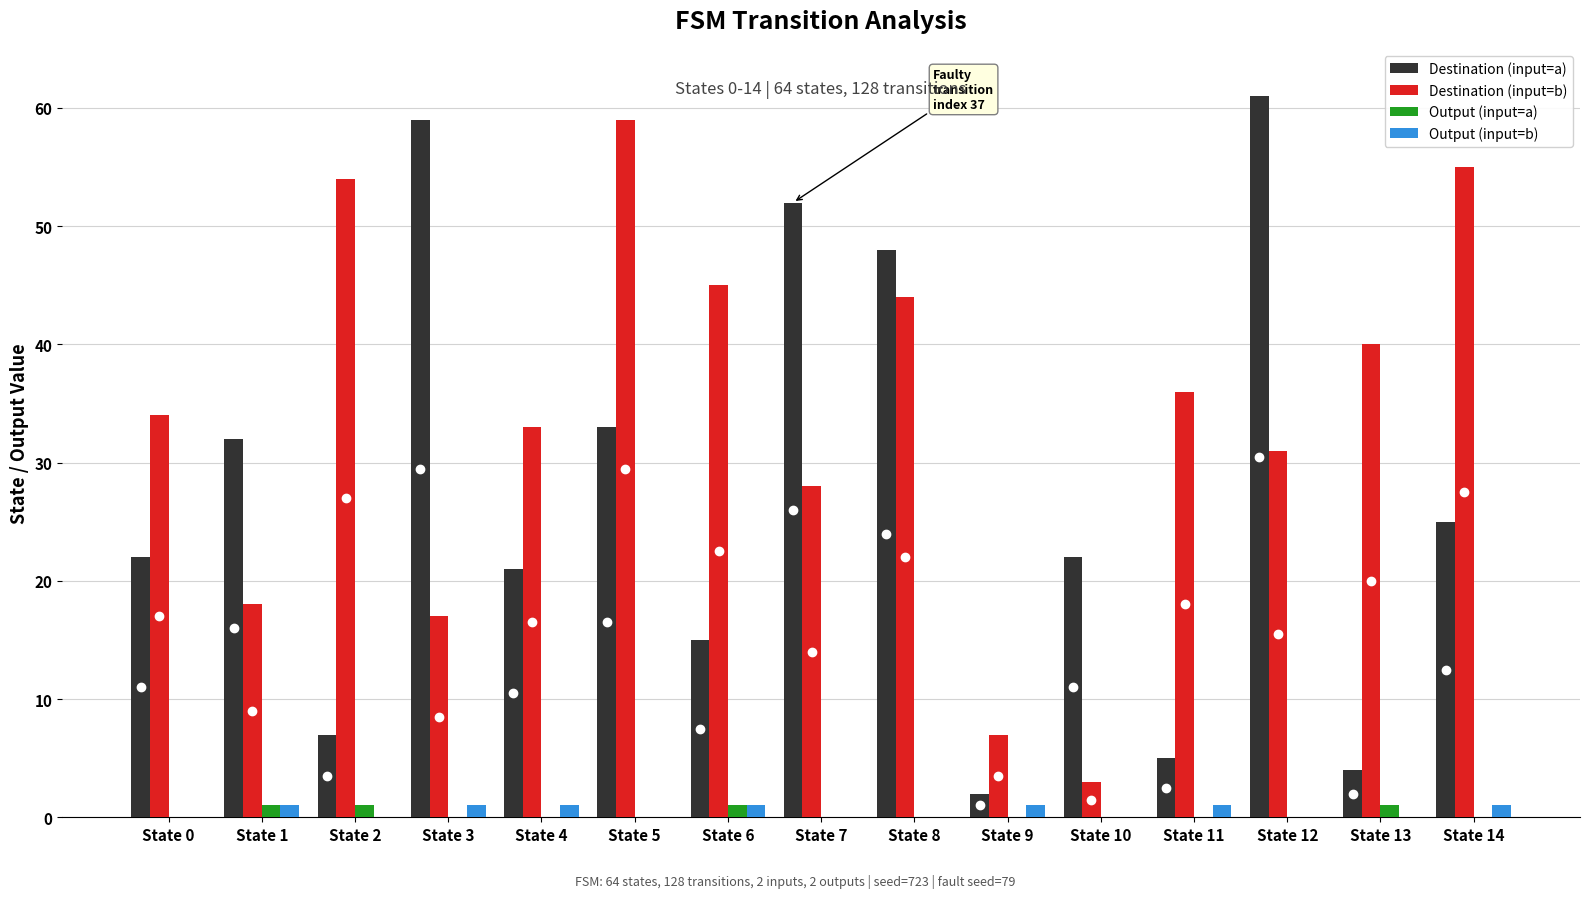

Which series has the largest total across all categories?

Destination (input=b)